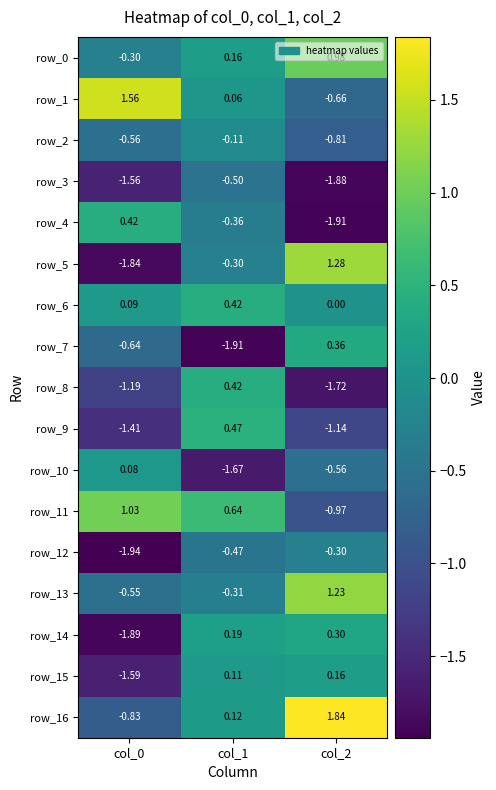

The value of row_6 at col_2 is 0.0. True or false?

True